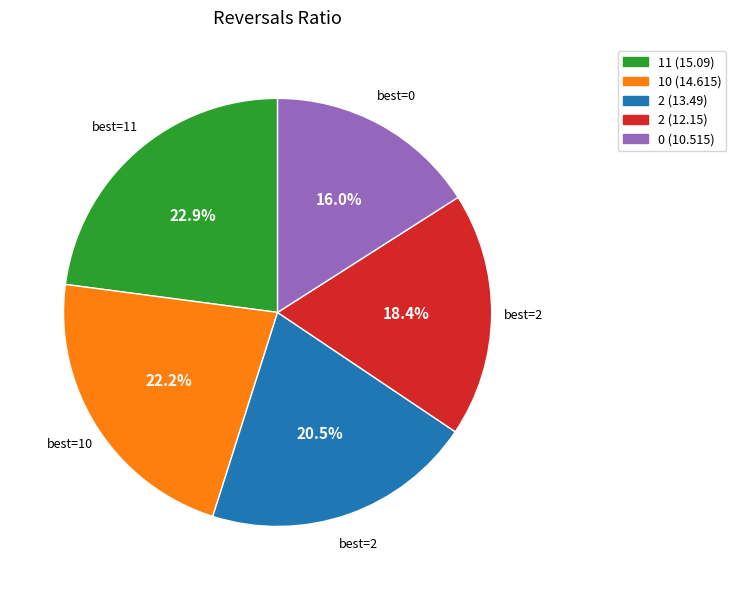

Is there any slice that represents more than half of the pie?

No